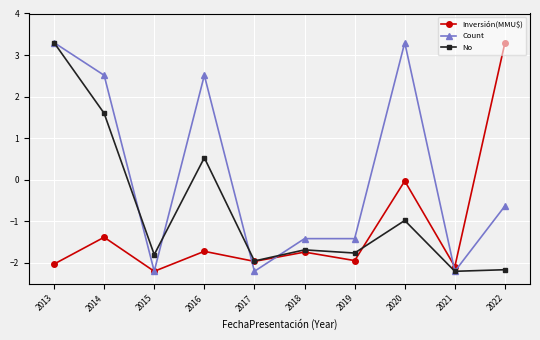

At which label does Count first exceed 0?

2013